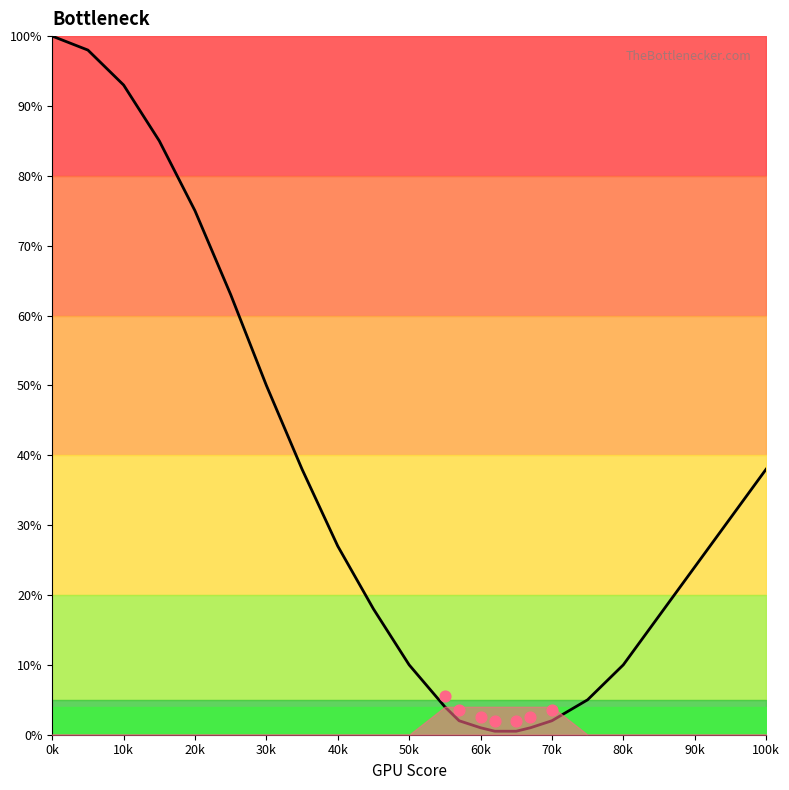

What is the ratio of the value at 10k to the value at 17?

49.0